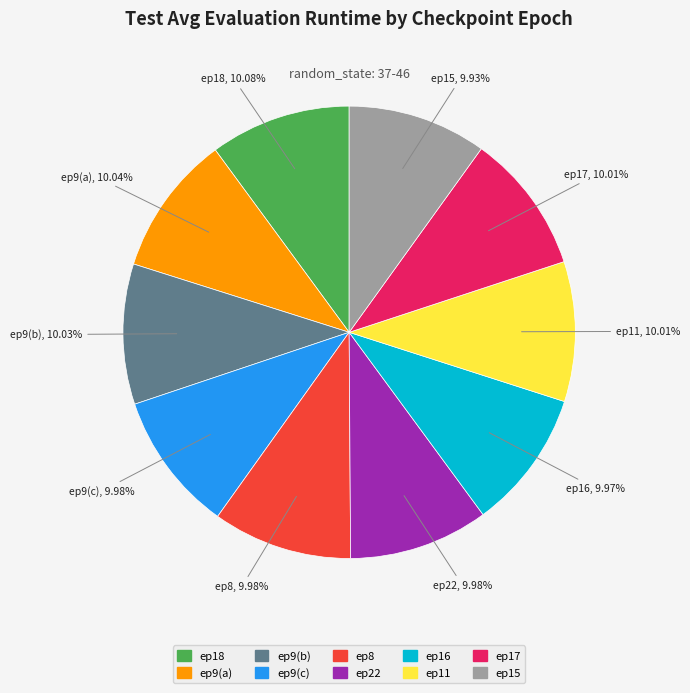

Combined, do ep15 and ep9(a) account for over 50%?

No